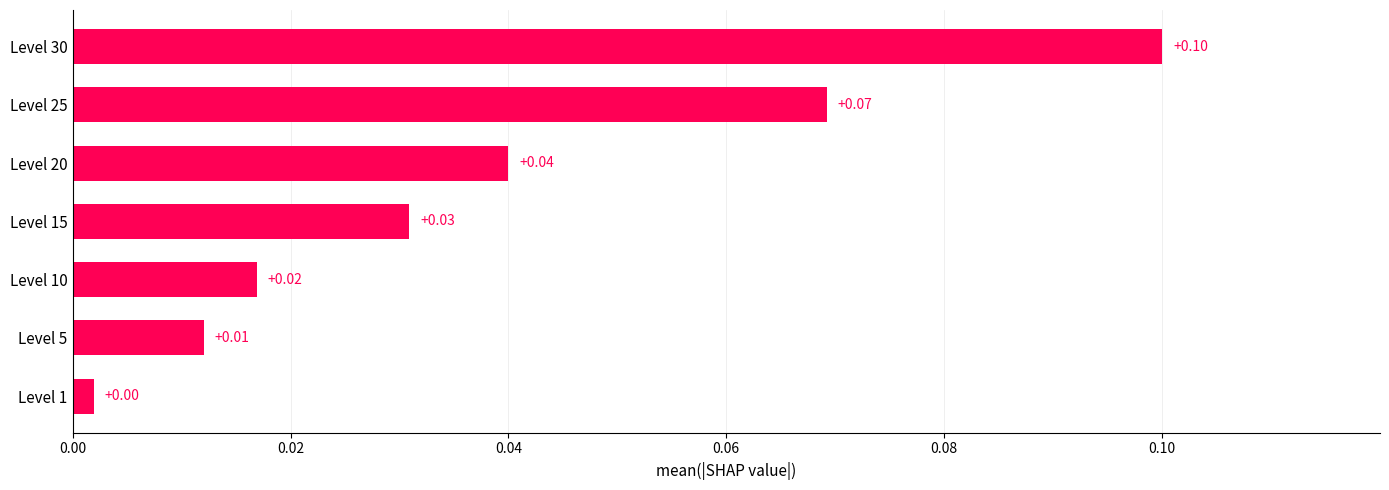

List the labels in order of value, smallest first.

Level 1, Level 5, Level 10, Level 15, Level 20, Level 25, Level 30